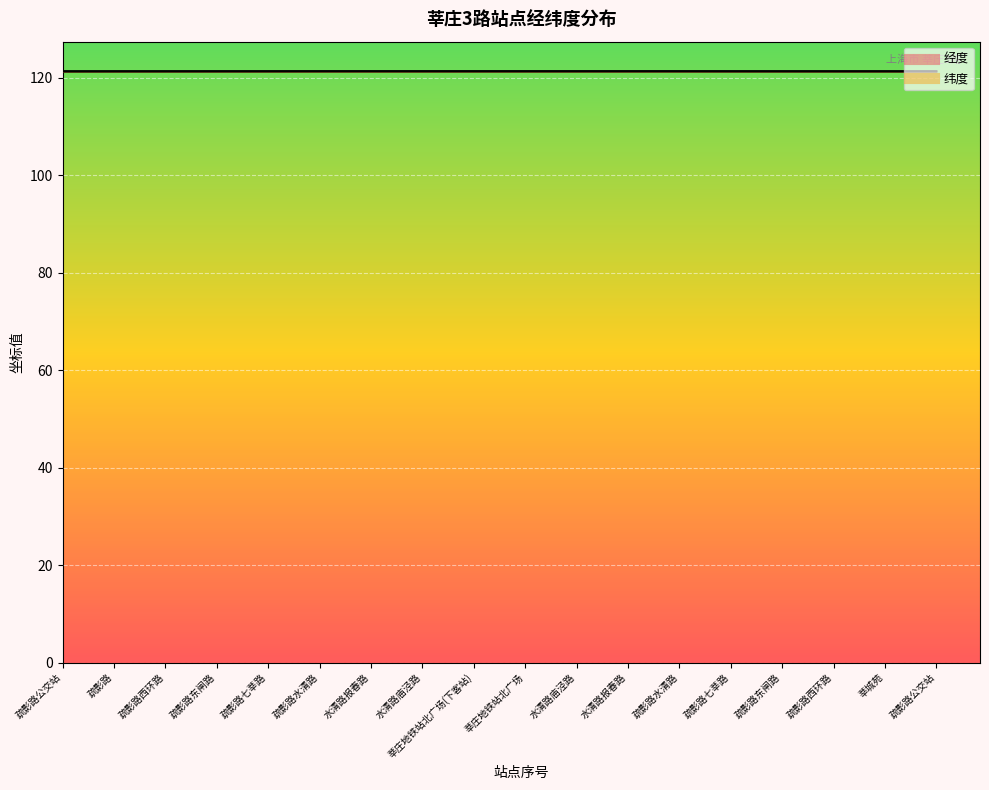

Which category has the lowest value in the 经度 series?

疏影路公交站